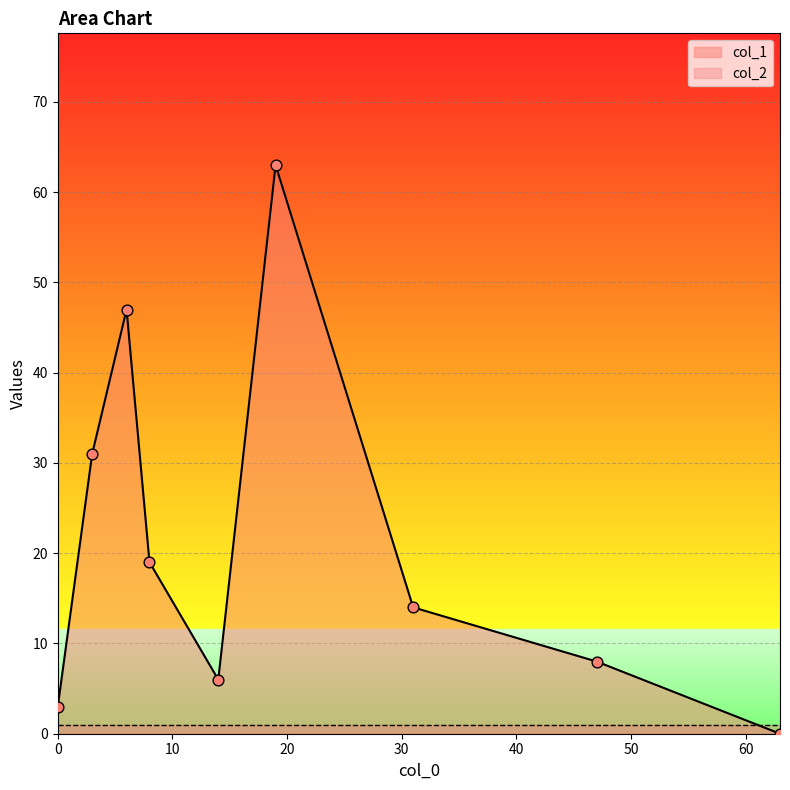

Is the value of col_2 at 14 greater than the value of col_1 at 47?

No